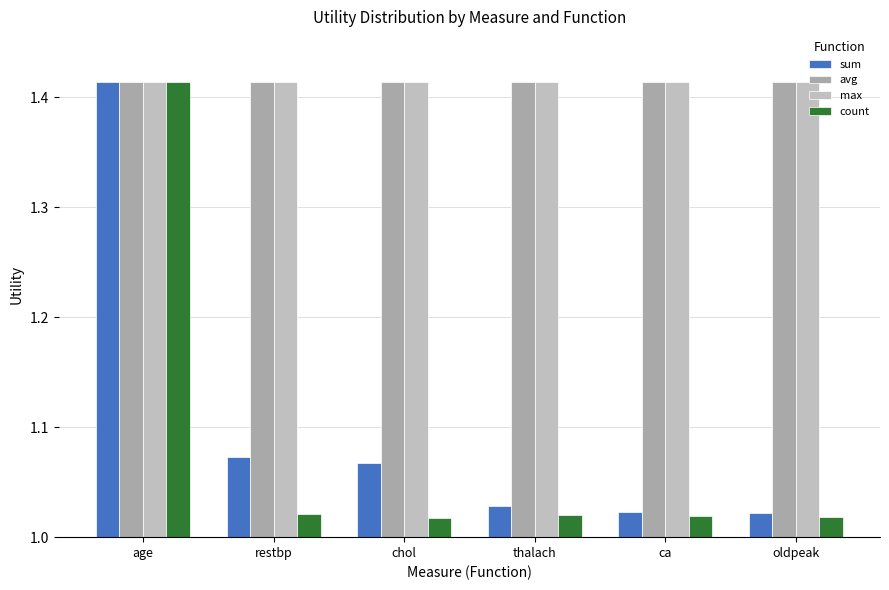

What is the total value across all series at age?

5.7